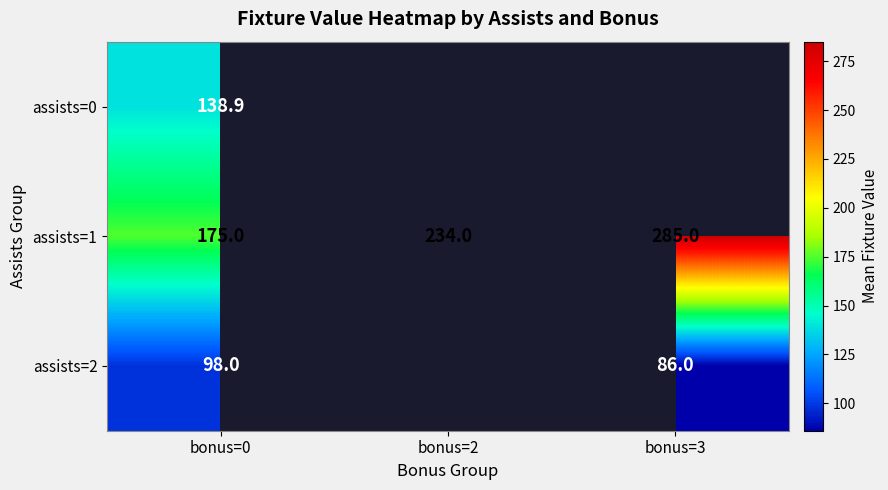

Is the value of assists=1 at bonus=0 greater than the value of assists=0 at bonus=0?

Yes